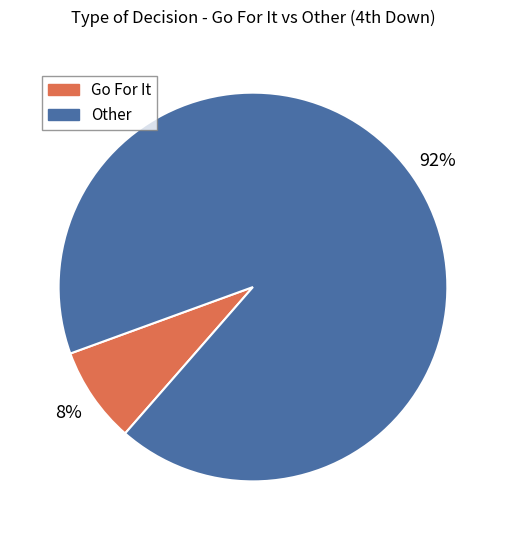

Is there any slice that represents more than half of the pie?

Yes